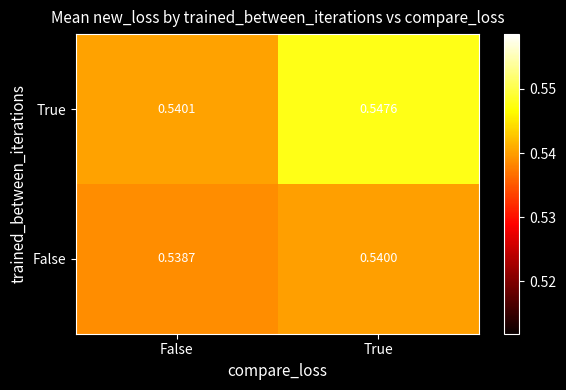

Between False and True, which series saw the biggest shift?

True